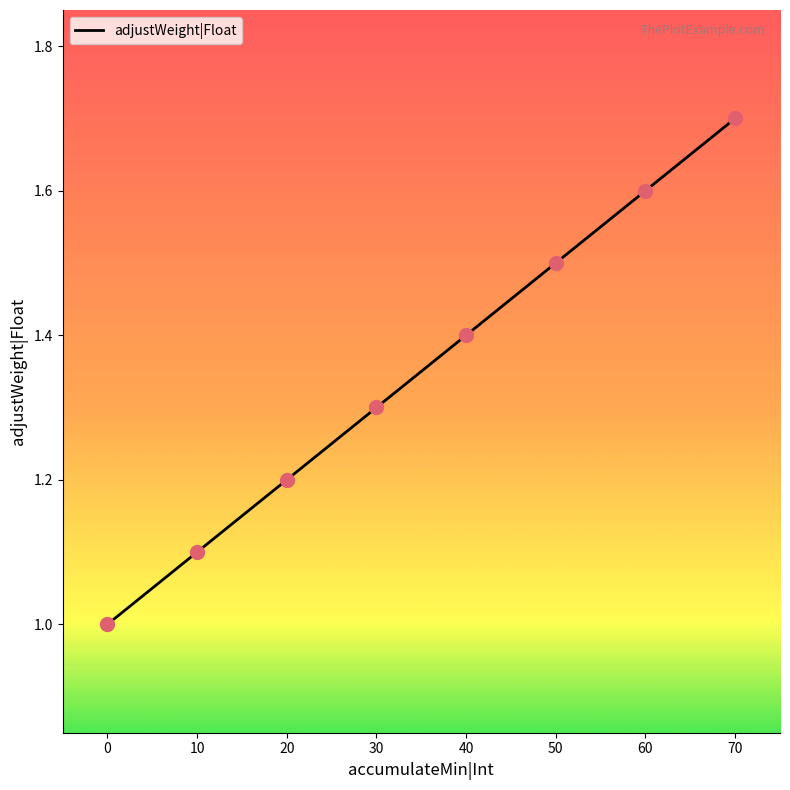

Which has a higher value, 40 or 60?

60